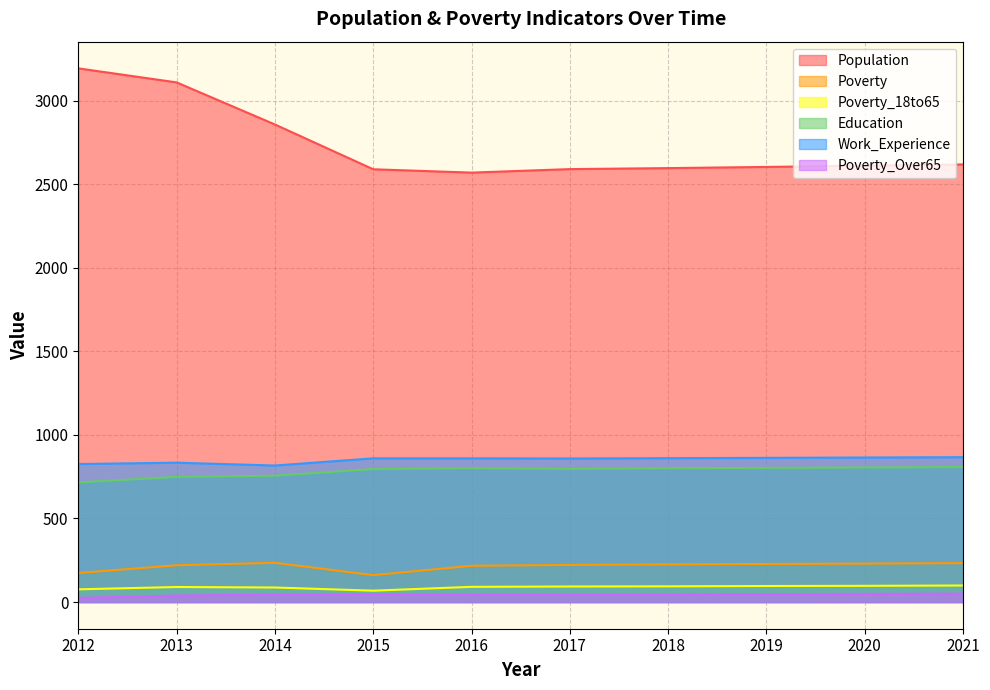

Is the value of Poverty_Over65 at 2021 greater than the value of Poverty at 2017?

No